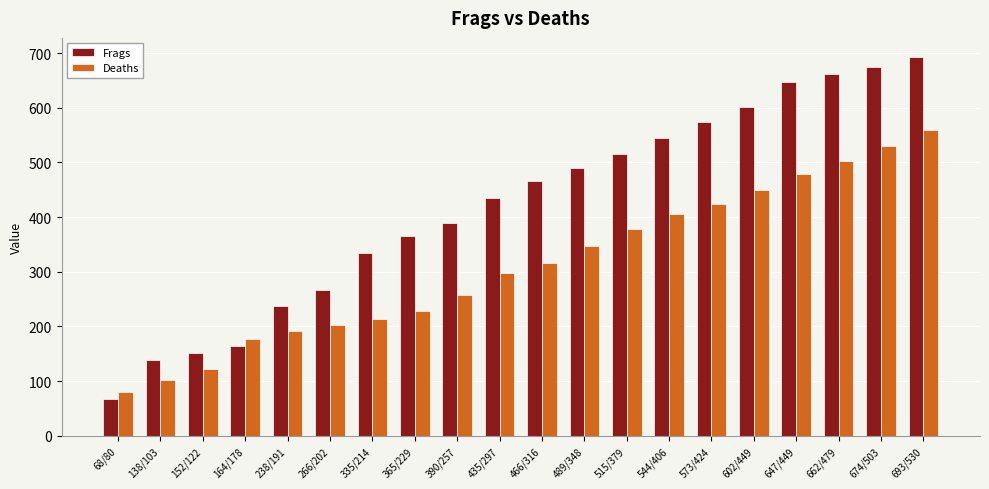

Reading left to right, what are all the values shown in this chart?

Frags: 68/80=68	138/103=138	152/122=152	164/178=164	238/191=238	266/202=266	335/214=335	365/229=365	390/257=390	435/297=435	466/316=466	489/348=489	515/379=515	544/406=544	573/424=573	602/449=602	647/449=647	662/479=662	674/503=674	693/530=693
Deaths: 68/80=80	138/103=103	152/122=122	164/178=178	238/191=191	266/202=202	335/214=214	365/229=229	390/257=257	435/297=297	466/316=316	489/348=348	515/379=379	544/406=406	573/424=424	602/449=449	647/449=479	662/479=503	674/503=530	693/530=559